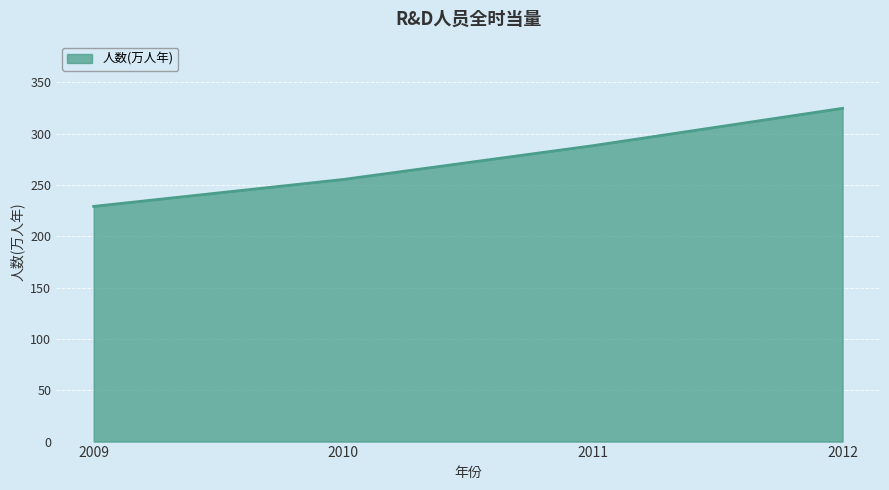

Reading left to right, extract all data points from this chart.

229.1	255.4	288.3	324.7